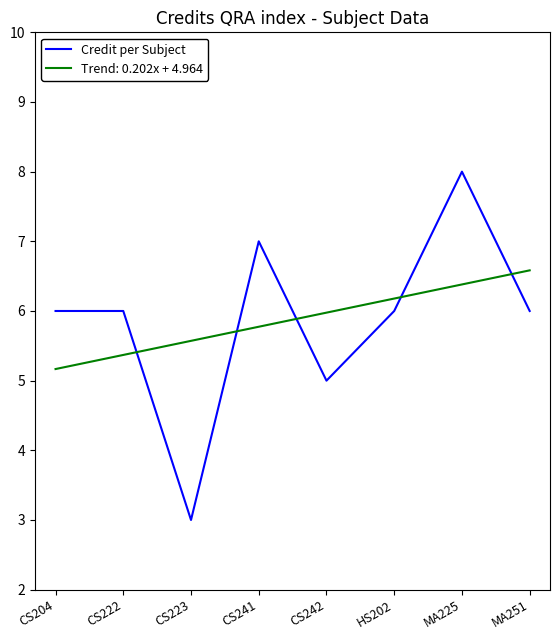

Which series has the widest spread of values?

Credit per Subject